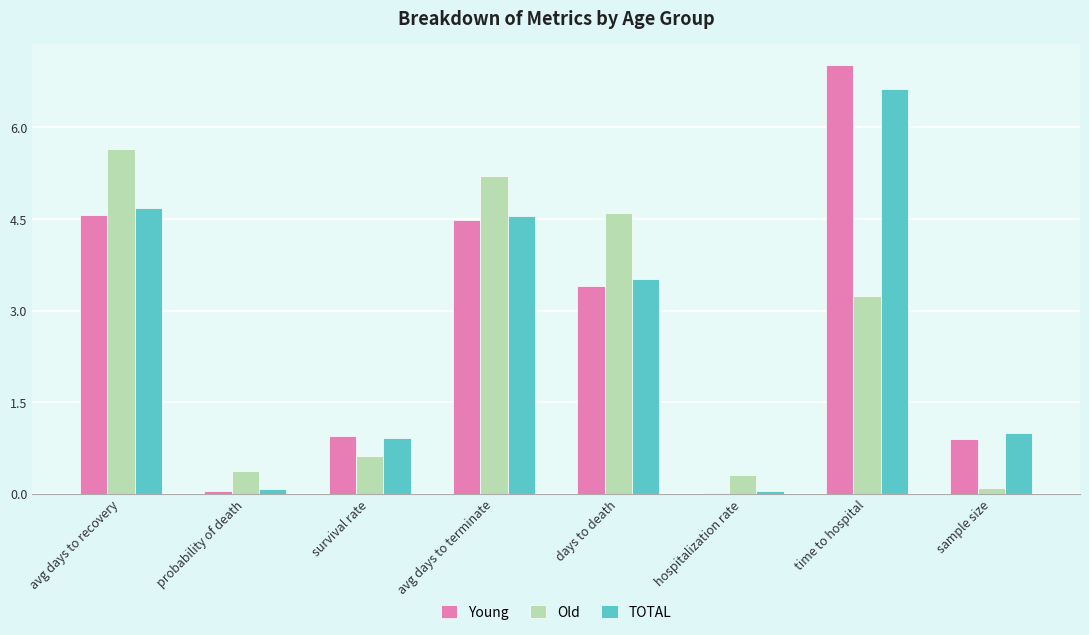

What is the maximum value for Young?

7.0